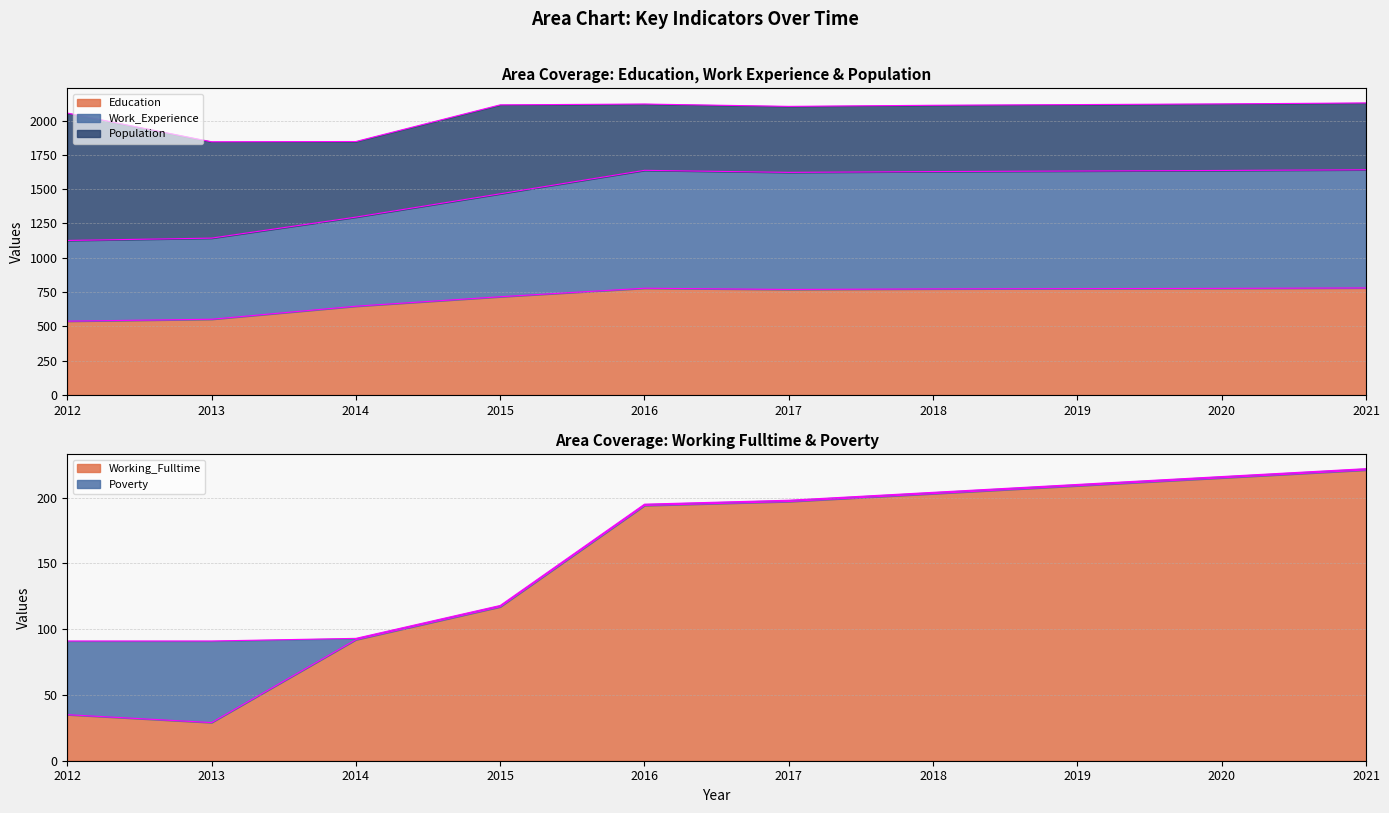

The Working_Fulltime series shows 203 at 2018. True or false?

True